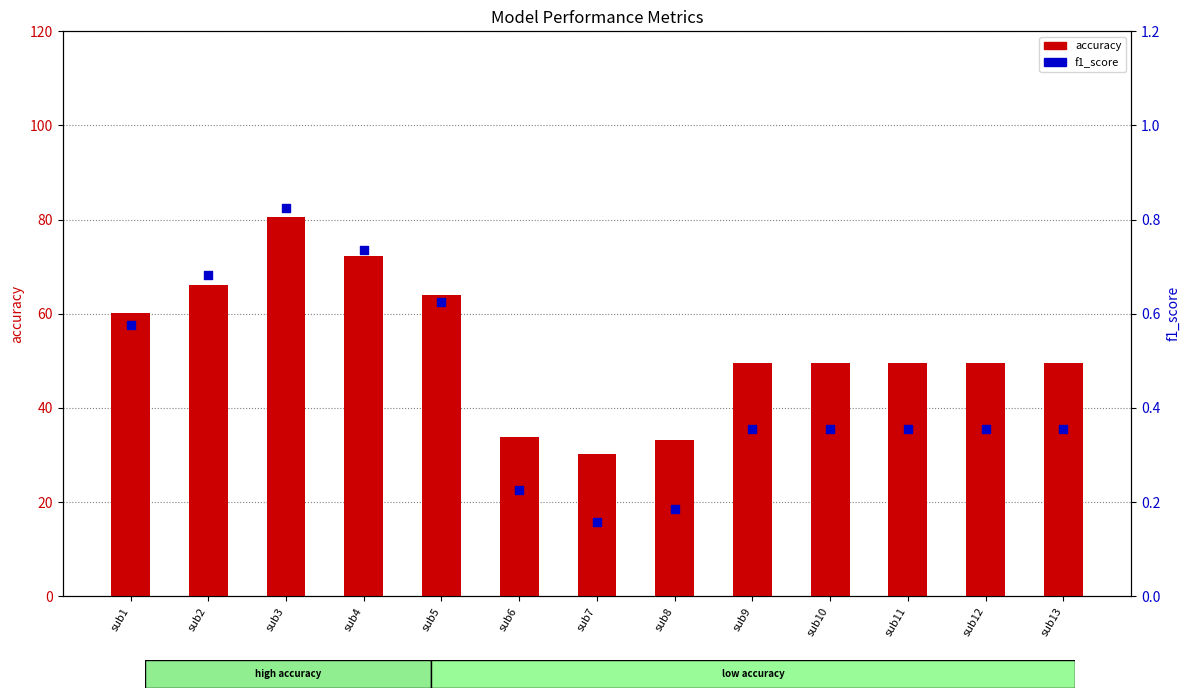

What is the total value across all series at sub6?

34.0